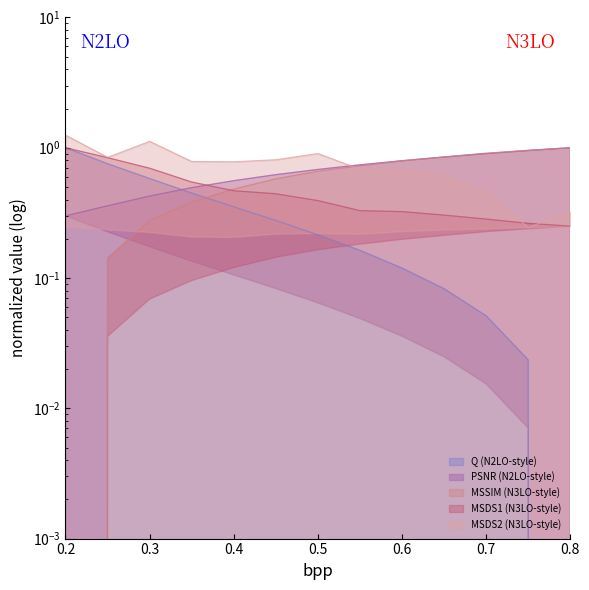

True or false: MSSIM has more than 2 interior local peaks.

False